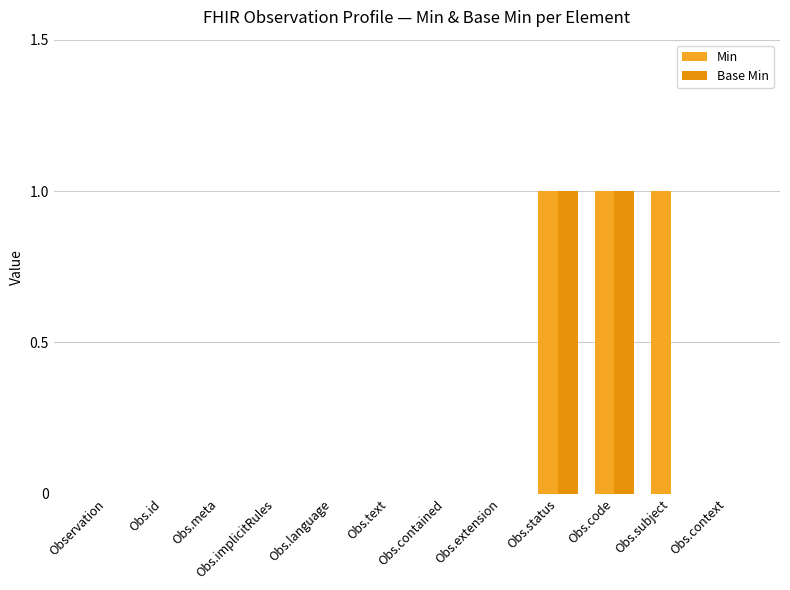

Between Obs.language and Obs.extension, which is larger?

Obs.language